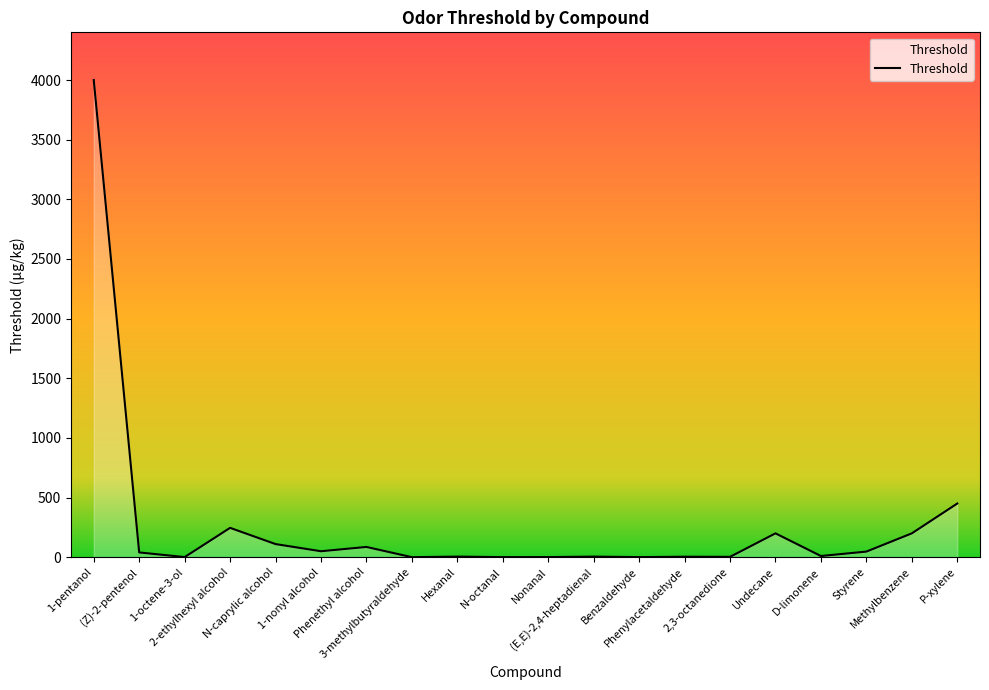

The chart shows a value of 50.0 at 1-nonyl alcohol. True or false?

True